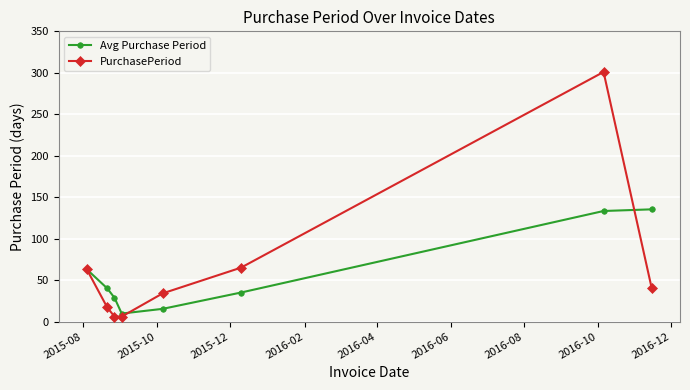

True or false: PurchasePeriod has more than 1 interior local peaks.

False